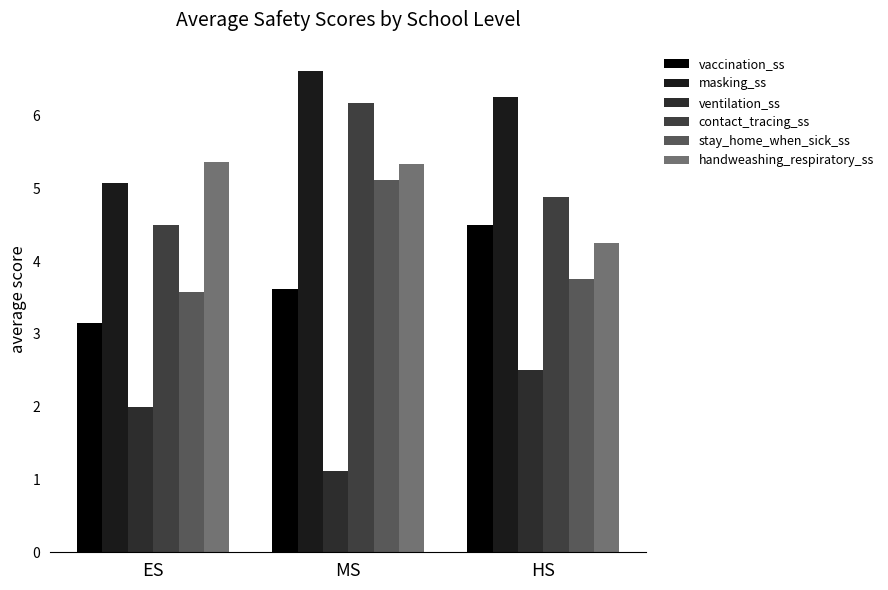

What is the difference between the maximum and minimum values in the masking_ss series?

1.5